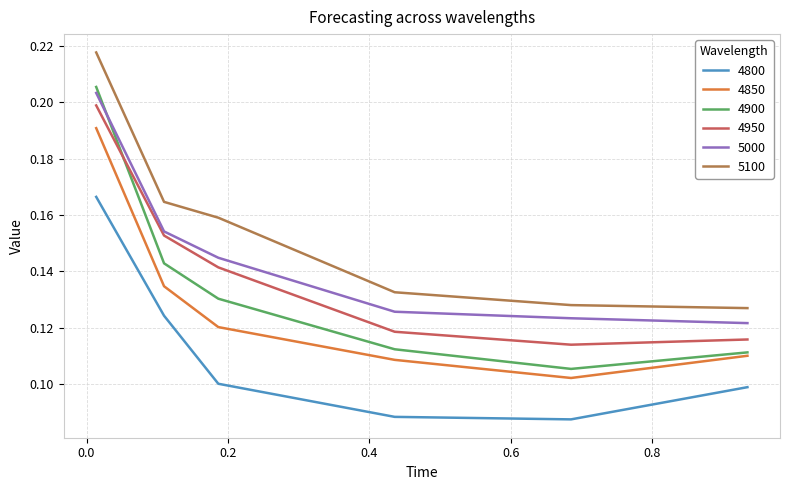

True or false: 5000 and 5100 intersect in this chart.

False